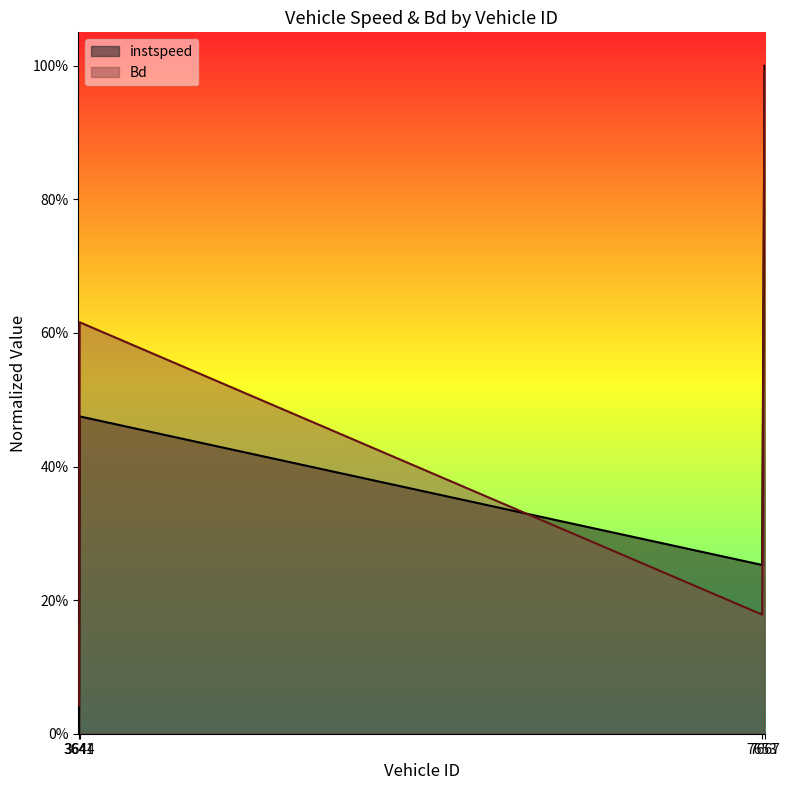

Which series has the largest range (max minus min)?

instspeed